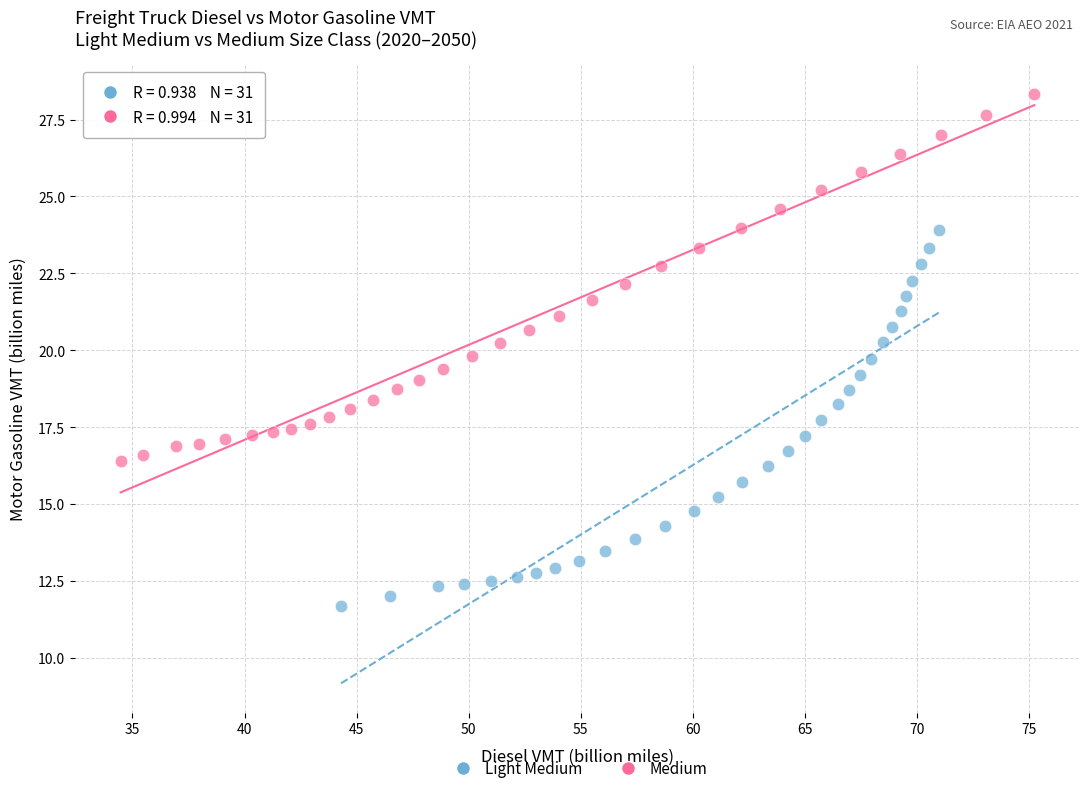

Which series contains the lowest Y value?

Light Medium